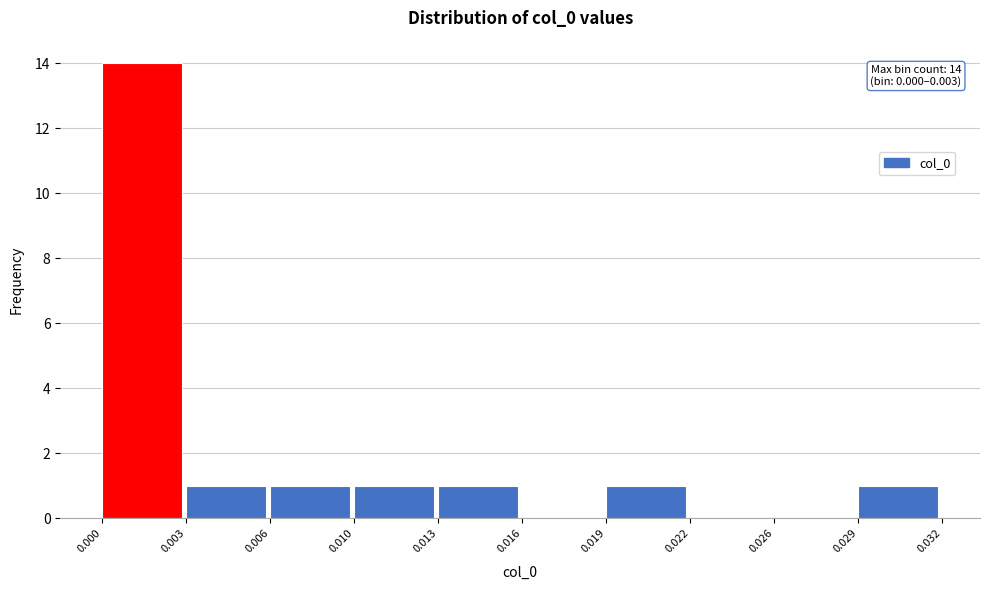

Reading left to right, what are all the values shown in this chart?

0.000=14	0.003=1	0.006=1	0.010=1	0.013=1	0.016=0	0.019=1	0.022=0	0.026=0	0.029=1